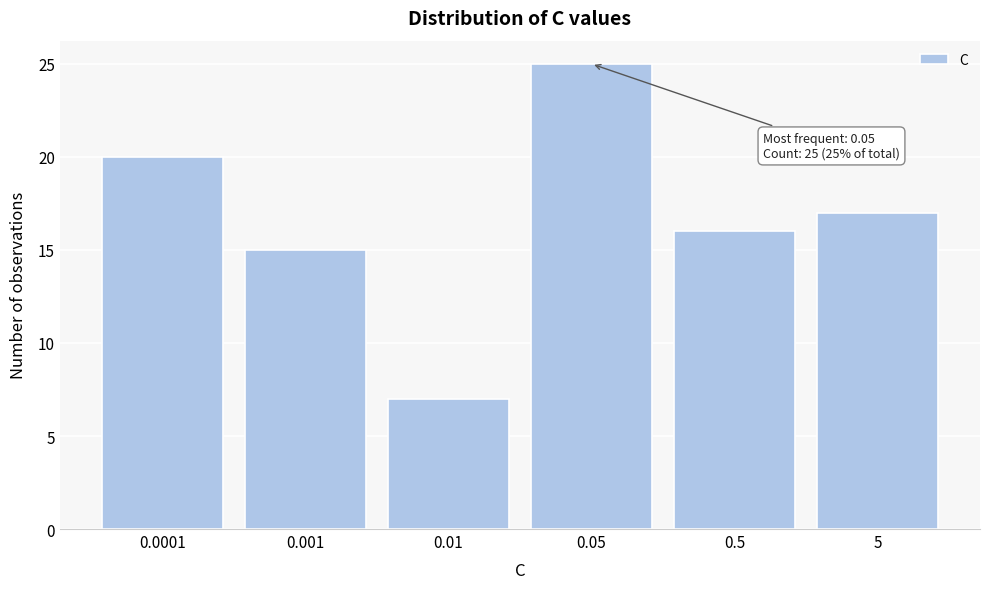

Reading right to left, what are all the values shown in this chart?

17	16	25	7	15	20